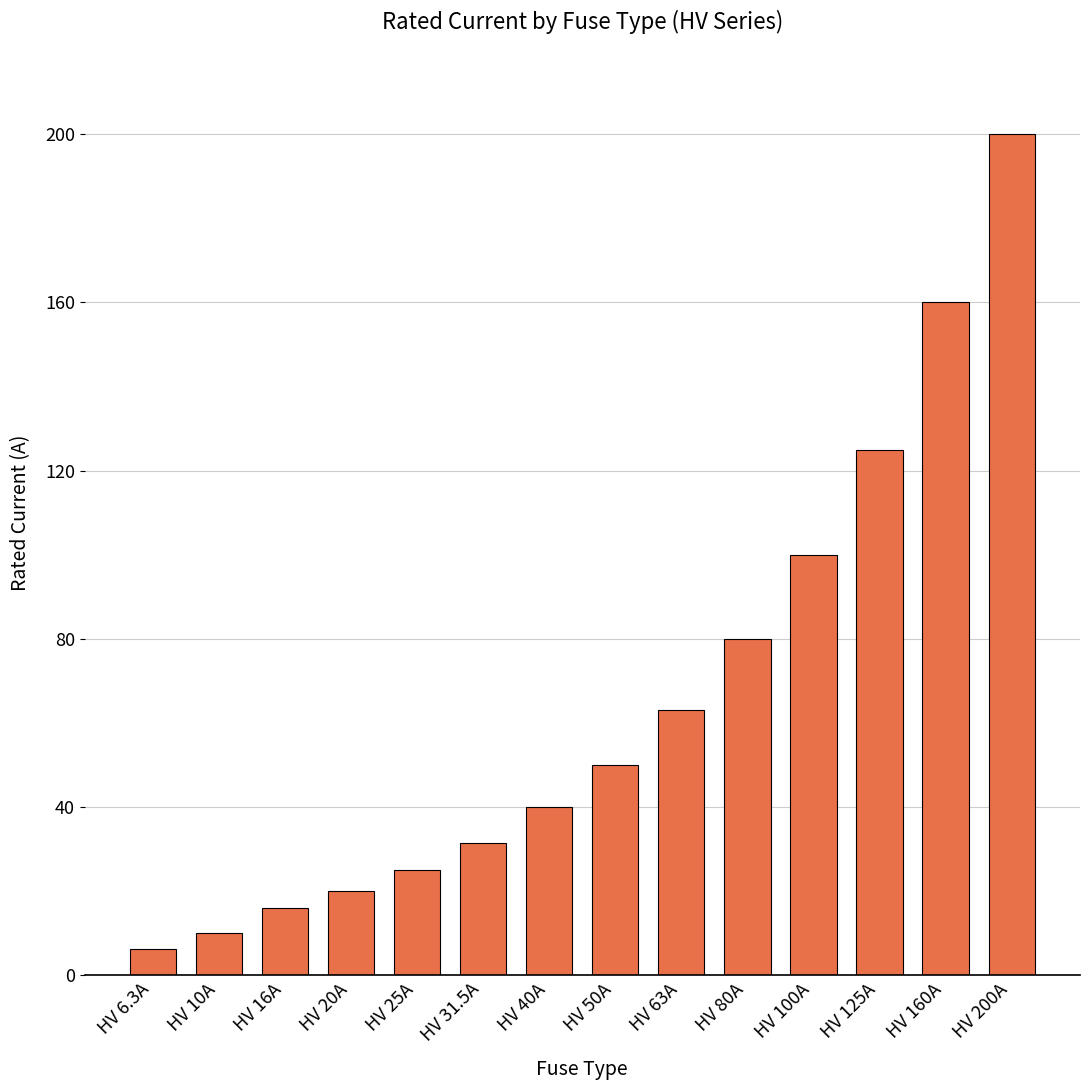

Count the number of categories in the chart.

14